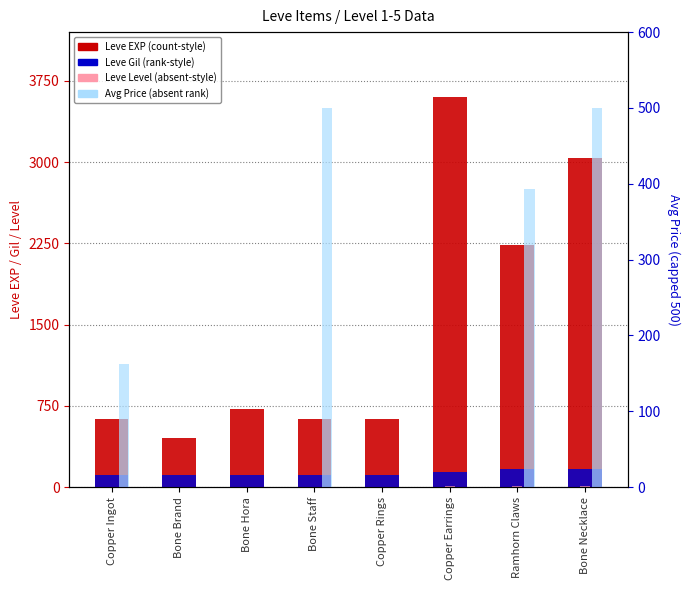

The value of Leve Level at Bone Brand is 0.4. True or false?

False